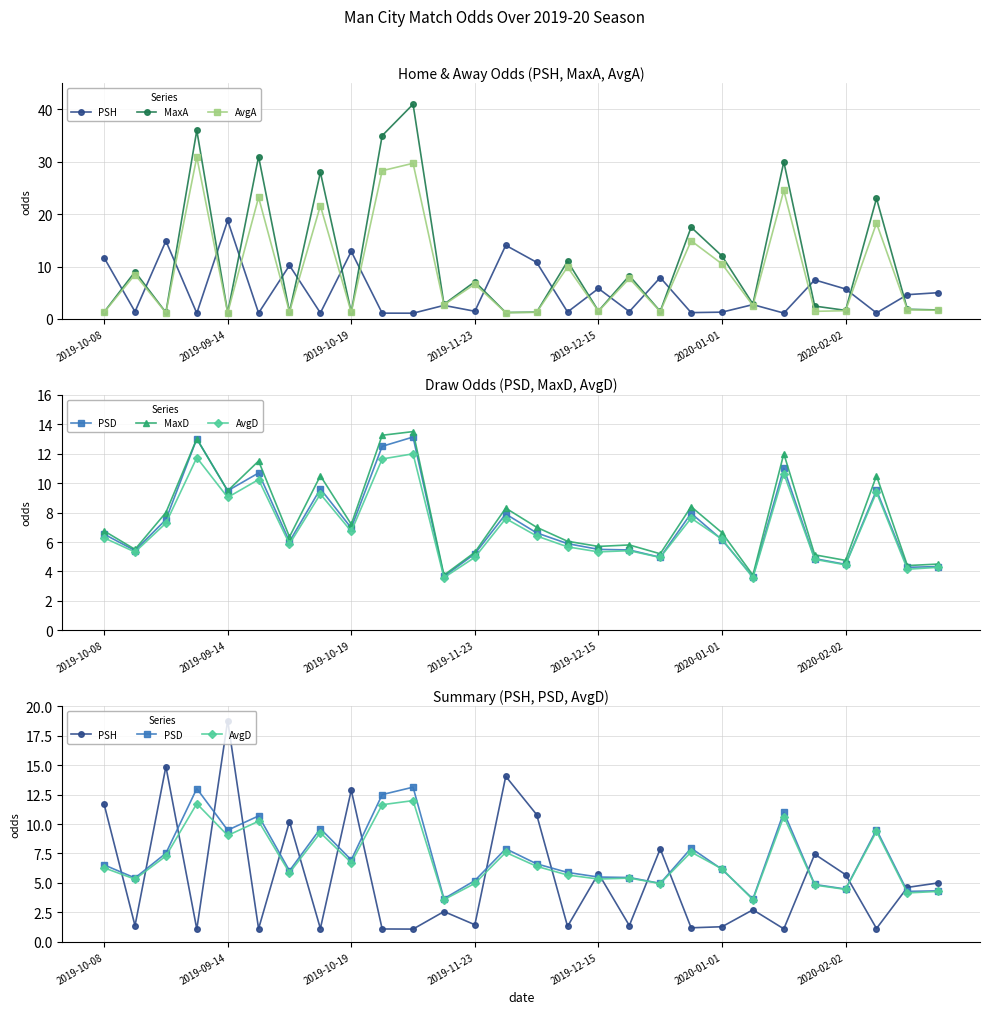

List the series in order of their peak value, highest first.

MaxA, AvgA, PSH, MaxD, PSD, AvgD